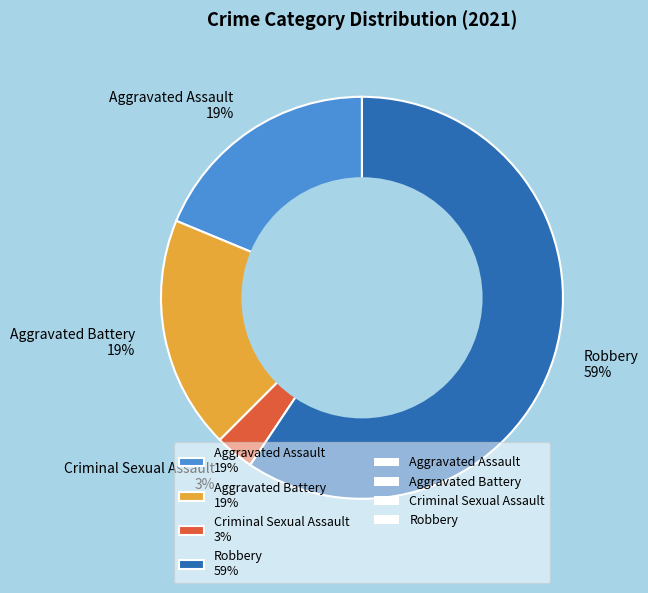

To the nearest percent, what is the difference between the Criminal Sexual Assault 3% and Robbery 59% slice percentages?

56%